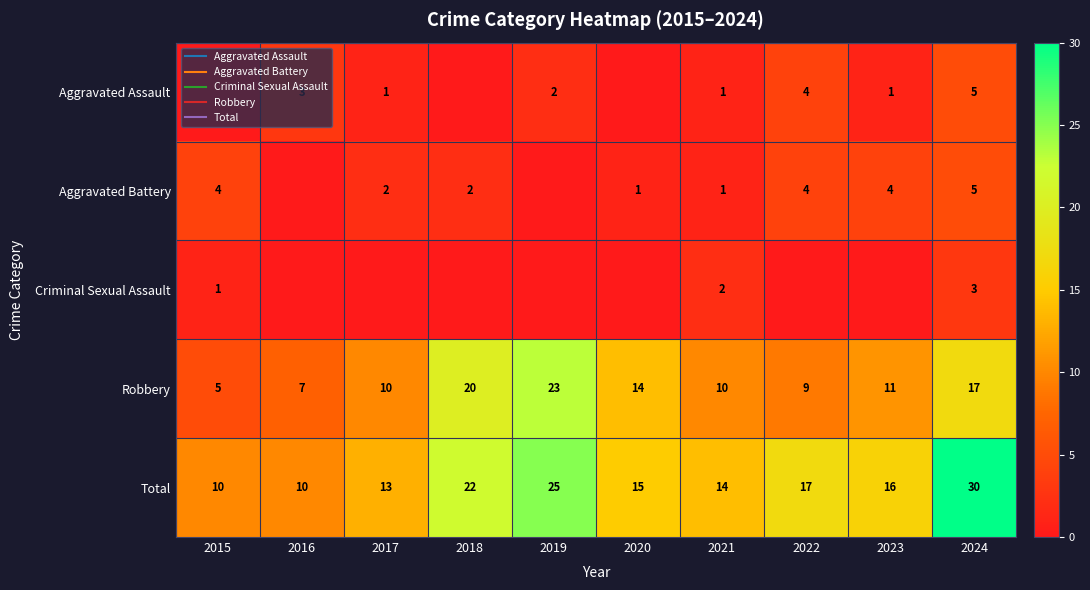

Between 2021 and 2023, which series saw the biggest shift?

Aggravated Battery